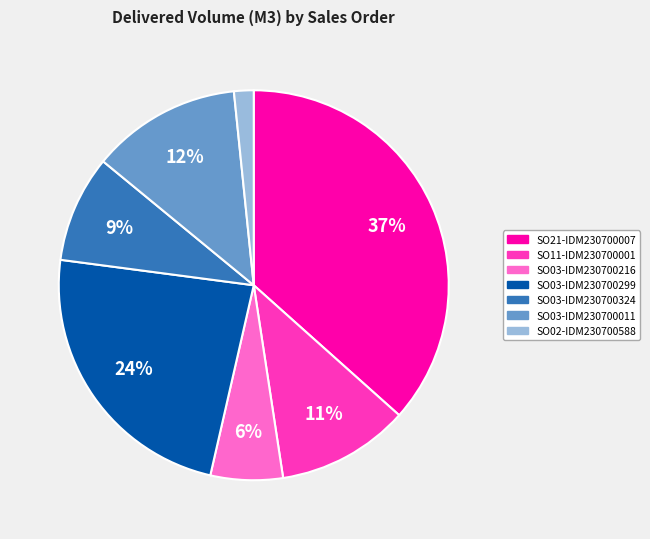

Between SO03-IDM230700011 and SO03-IDM230700216, which is larger?

SO03-IDM230700011